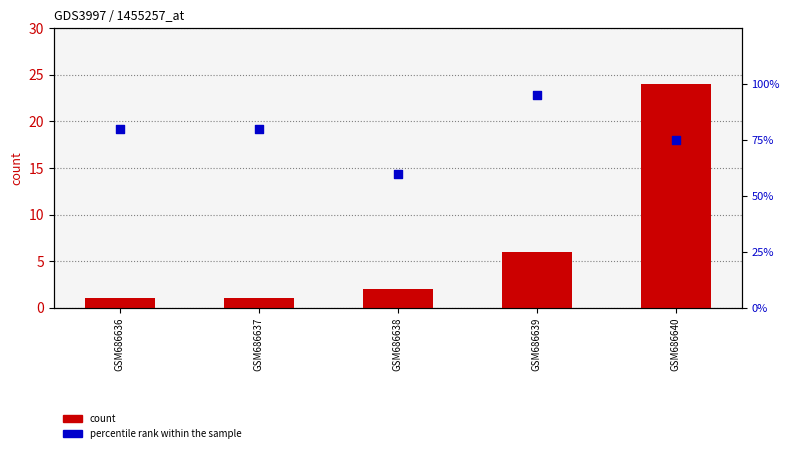

Is the value of count at GSM686640 greater than the value of percentile rank within the sample at GSM686639?

No